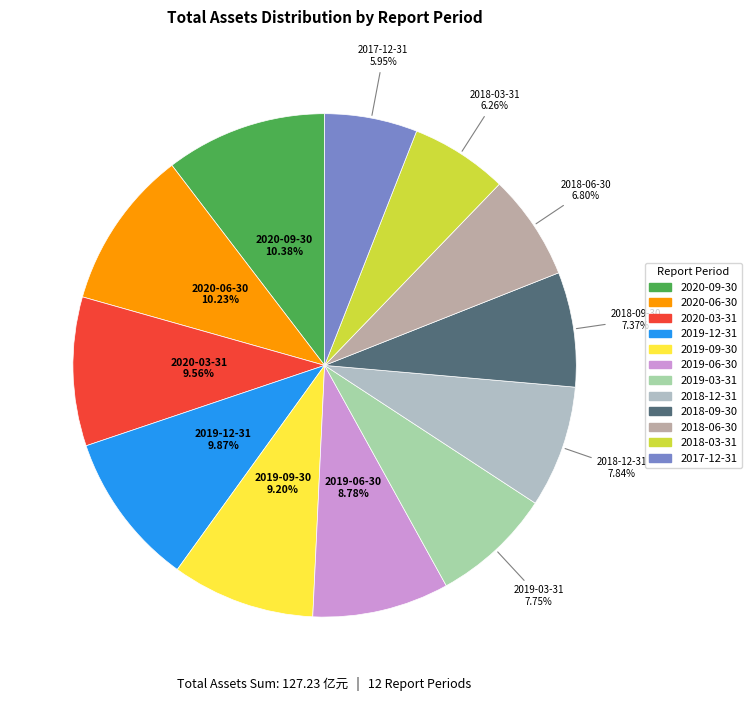

To the nearest percent, what is the difference between the largest and smallest slice percentages?

4%